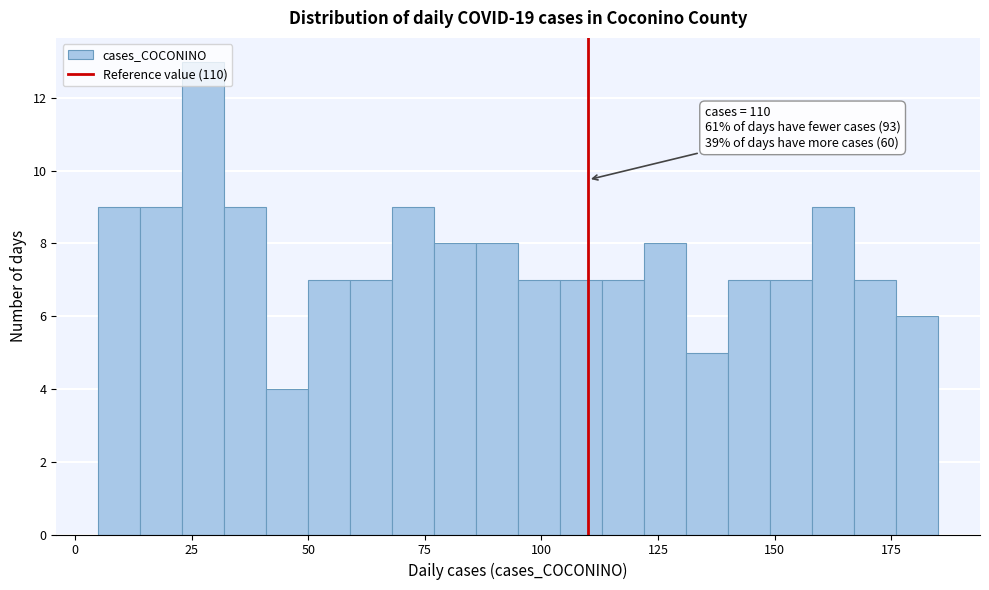

Read against the x-axis, roughly where is the centre of the tallest bar?

30